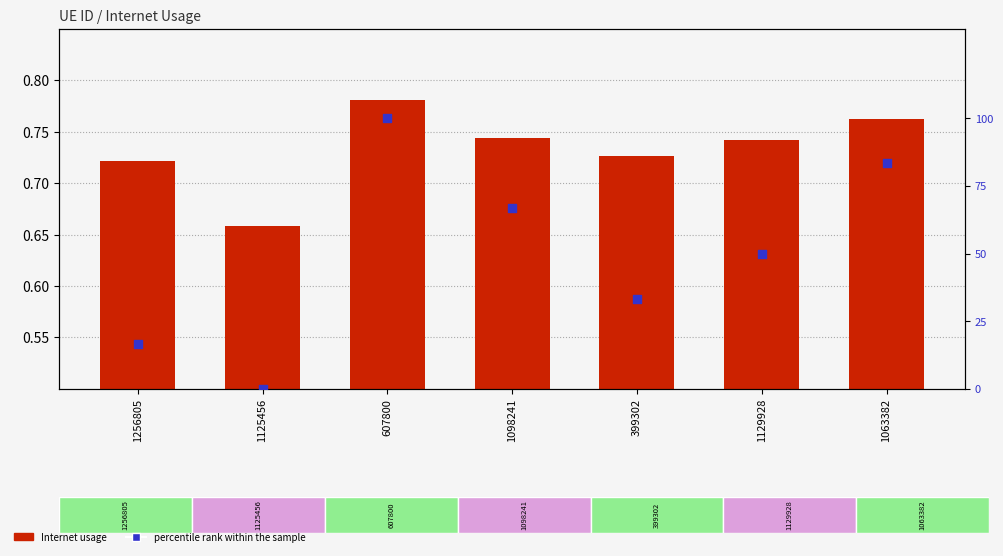

Which series has the largest total across all categories?

percentile rank within the sample